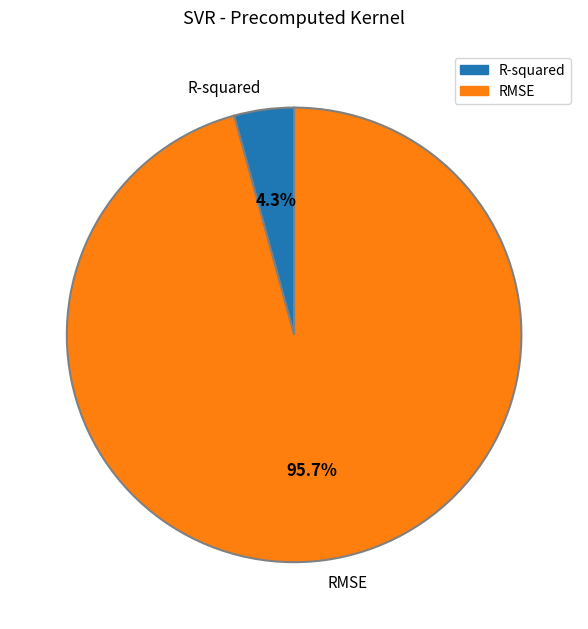

How many slices are in this pie chart?

2